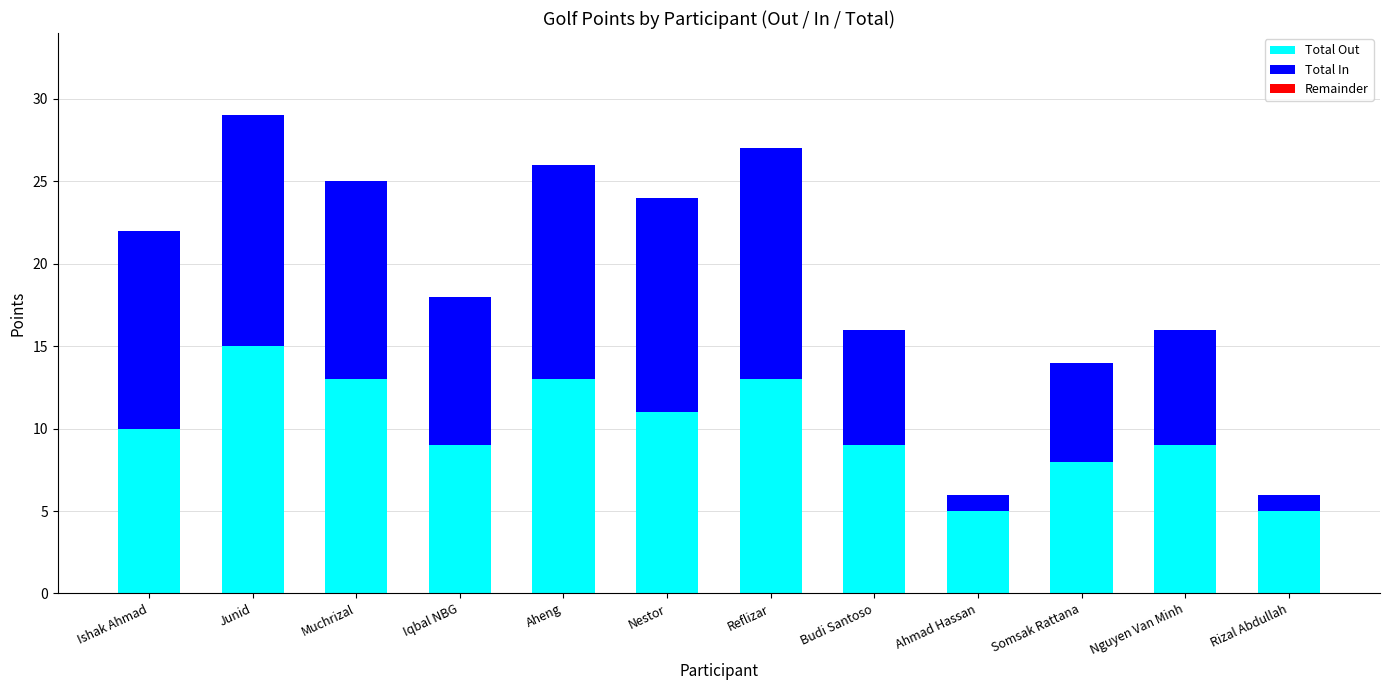

What is the minimum value for Total Out?

5